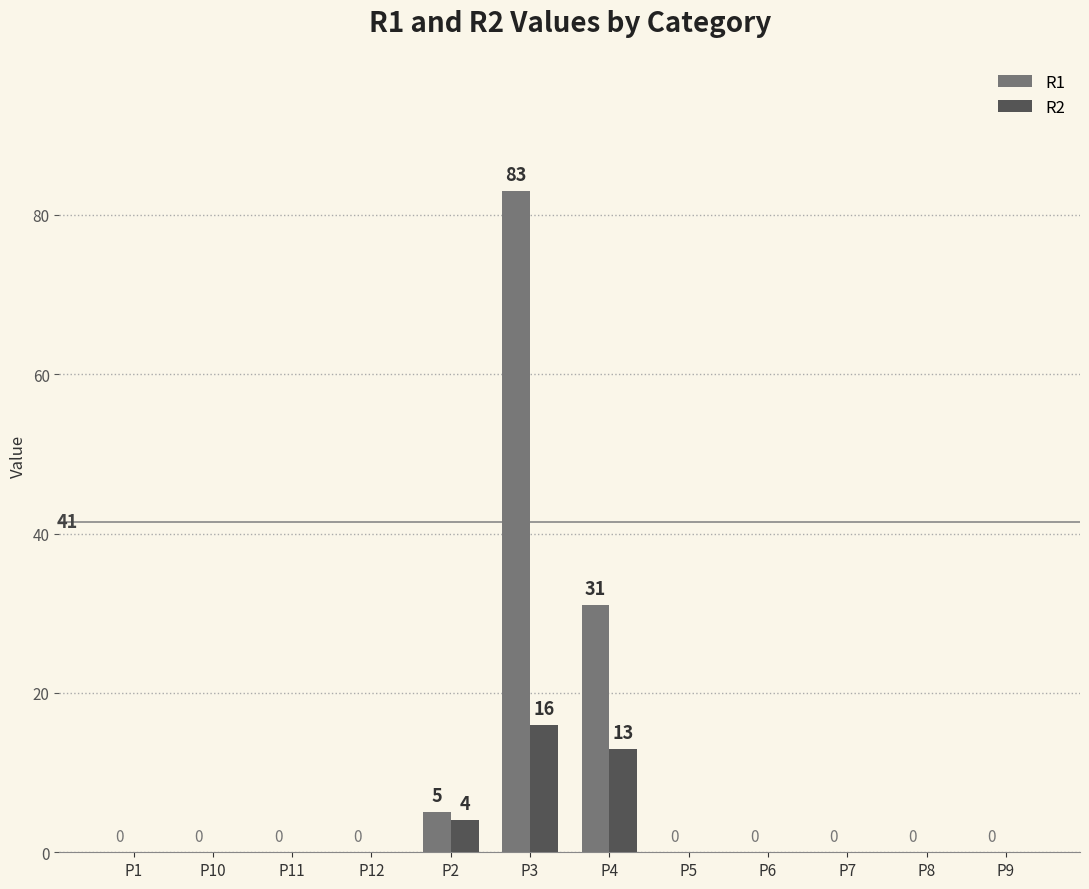

What is the sum of all R1 values?

119